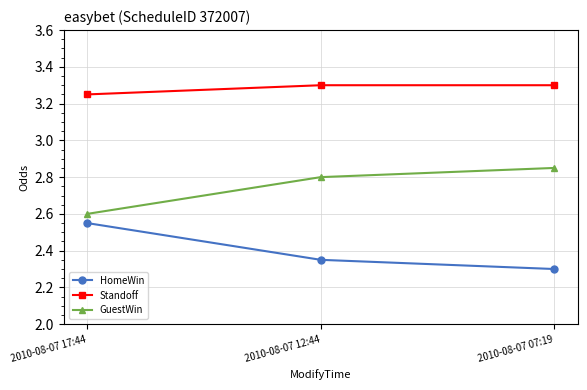

Does the chart display data point markers on the line(s)?

Yes